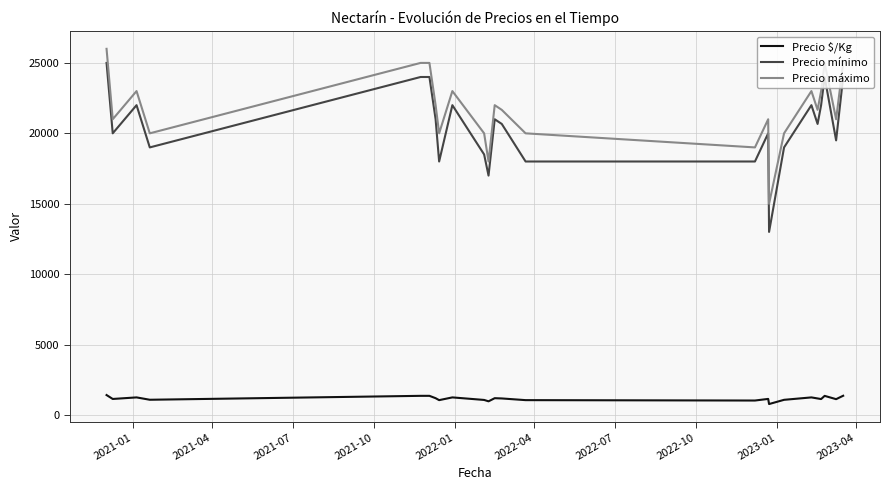

What is the lowest value of the Precio $/Kg series?

778.3